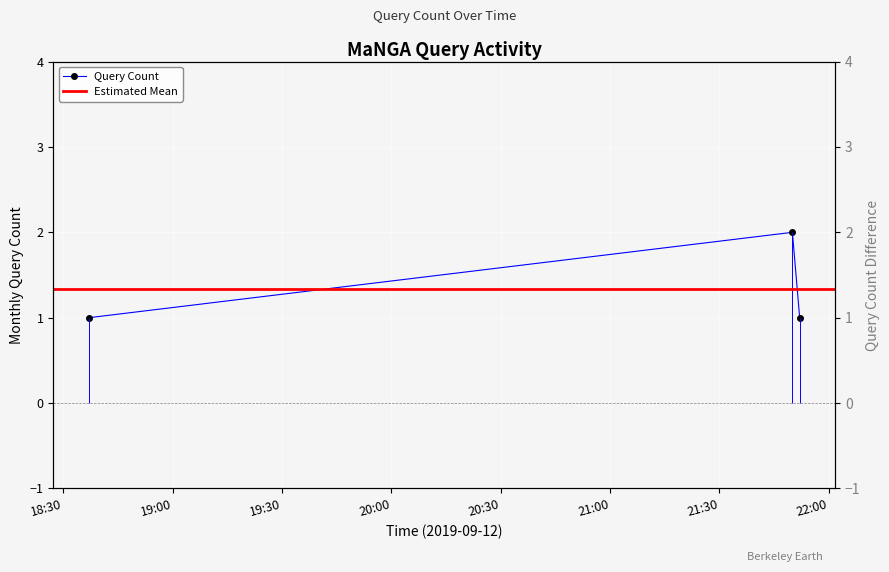

What is the label of the 2nd point from the right?

2019-09-12 21:50:00